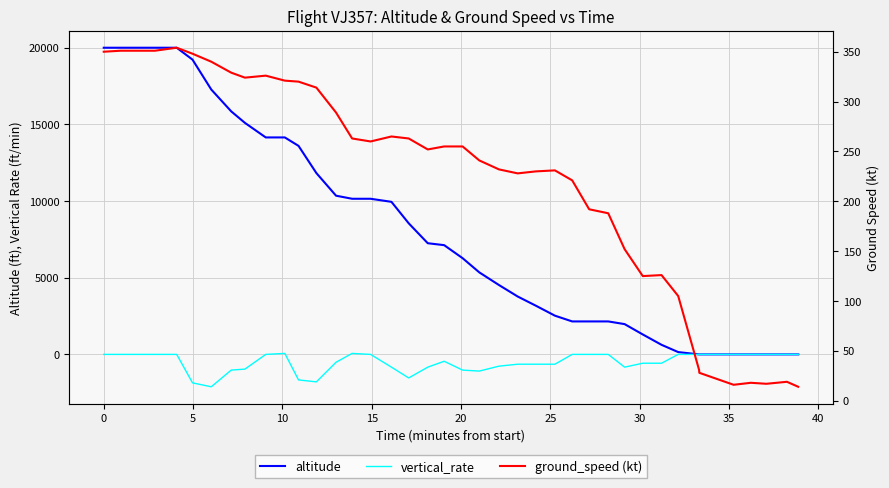

True or false: altitude has more than 0 interior local peaks.

False